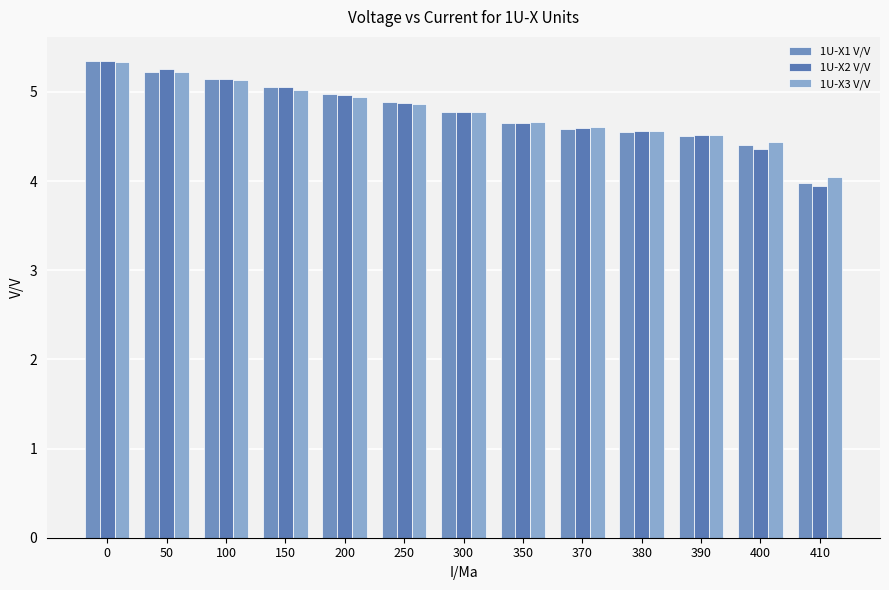

What is the value of the 1U-X2 V/V bar at the 5th from the left?

5.0